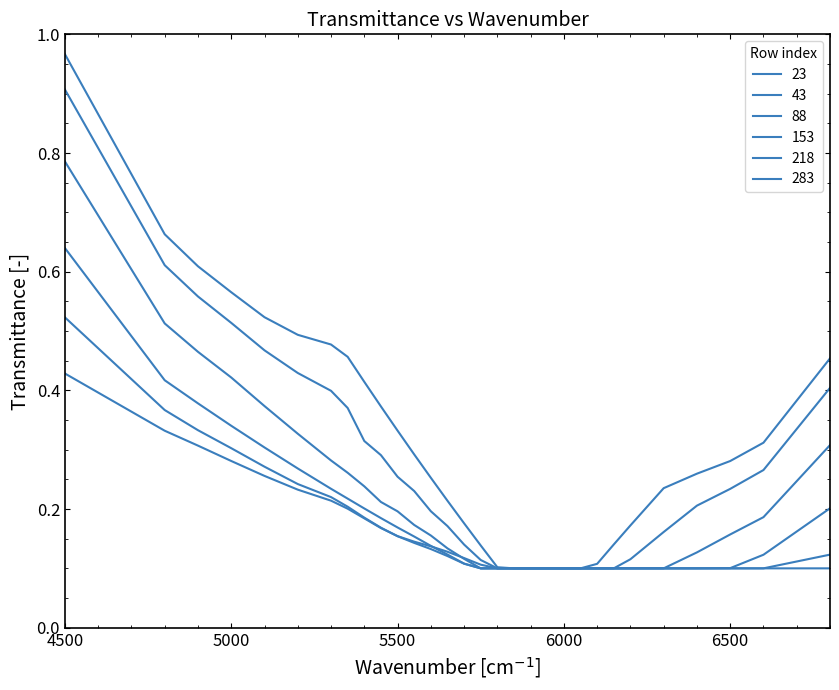

Reading right to left, what are all the values shown in this chart?

23: 0.5	0.3	0.3	0.3	0.2	0.2	0.1	0.1	0.1	0.1	0.1	0.1	0.1	0.1	0.1	0.2	0.2	0.3	0.3	0.3	0.4	0.4	0.5	0.5	0.5	0.5	0.6	0.6	0.7	1.0
43: 0.4	0.3	0.2	0.2	0.2	0.1	0.1	0.1	0.1	0.1	0.1	0.1	0.1	0.1	0.1	0.1	0.2	0.2	0.2	0.3	0.3	0.3	0.4	0.4	0.4	0.5	0.5	0.6	0.6	0.9
88: 0.3	0.2	0.2	0.1	0.1	0.1	0.1	0.1	0.1	0.1	0.1	0.1	0.1	0.1	0.1	0.1	0.1	0.2	0.2	0.2	0.2	0.2	0.3	0.3	0.3	0.4	0.4	0.5	0.5	0.8
153: 0.2	0.1	0.1	0.1	0.1	0.1	0.1	0.1	0.1	0.1	0.1	0.1	0.1	0.1	0.1	0.1	0.1	0.1	0.2	0.2	0.2	0.2	0.2	0.2	0.3	0.3	0.3	0.4	0.4	0.6
218: 0.1	0.1	0.1	0.1	0.1	0.1	0.1	0.1	0.1	0.1	0.1	0.1	0.1	0.1	0.1	0.1	0.1	0.1	0.1	0.2	0.2	0.2	0.2	0.2	0.2	0.3	0.3	0.3	0.4	0.5
283: 0.1	0.1	0.1	0.1	0.1	0.1	0.1	0.1	0.1	0.1	0.1	0.1	0.1	0.1	0.1	0.1	0.1	0.1	0.1	0.2	0.2	0.2	0.2	0.2	0.2	0.3	0.3	0.3	0.3	0.4